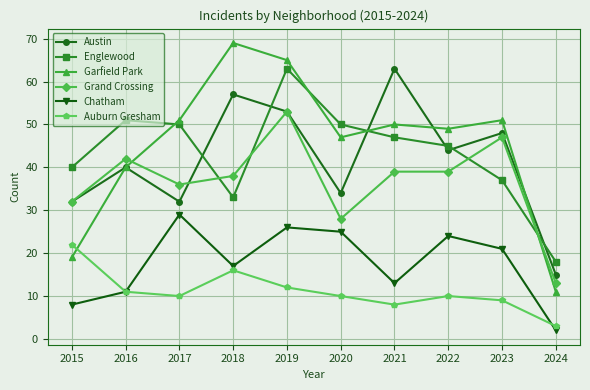

At which category does Garfield Park reach its first local peak?

2018